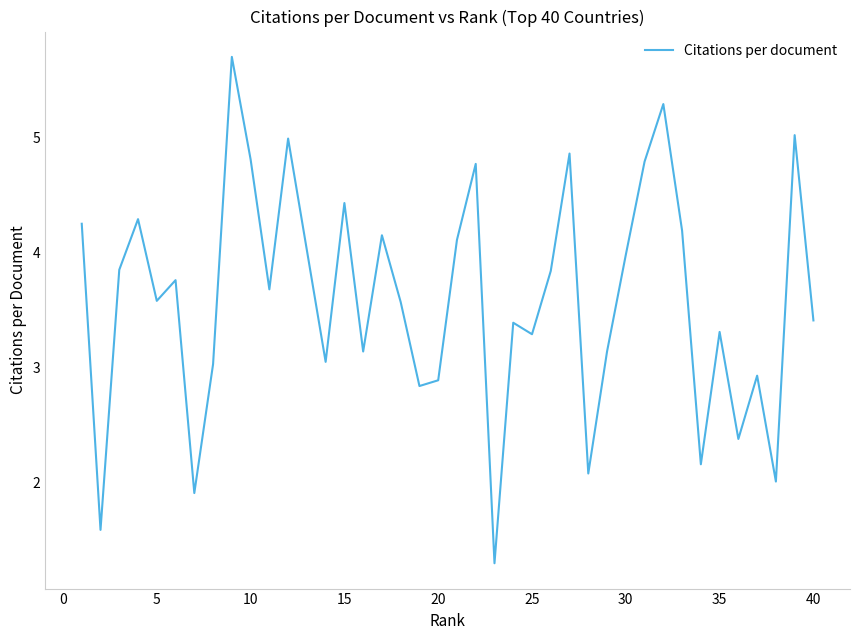

True or false: there are more than 2 points higher than both neighbors.

True